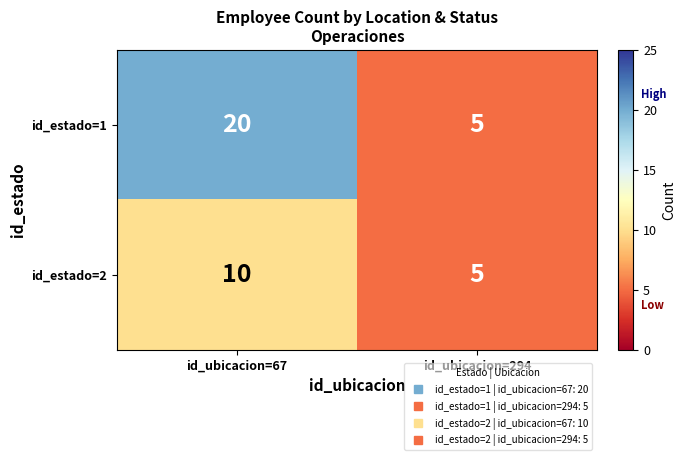

Which series has the largest total across all categories?

id_estado=1